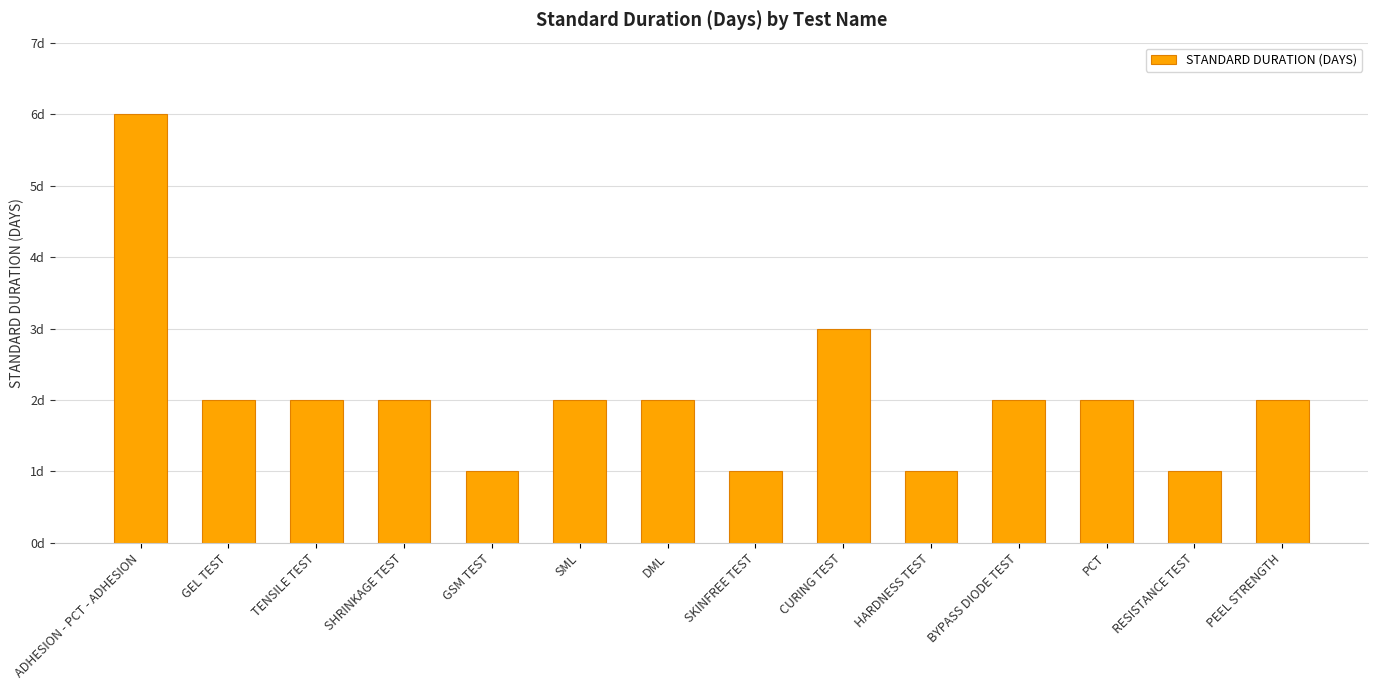

Approximately how many times larger is the value at DML compared to SHRINKAGE TEST?

1.0